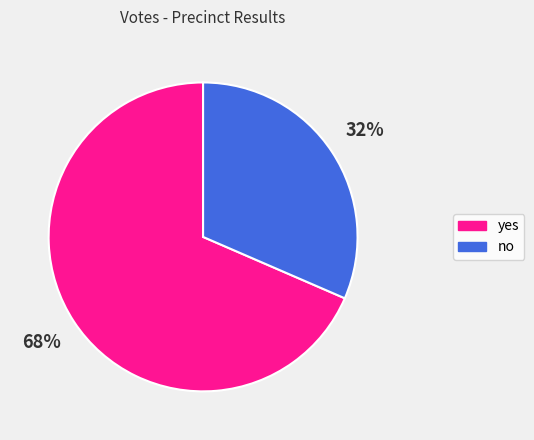

Count the number of slices in the pie.

2